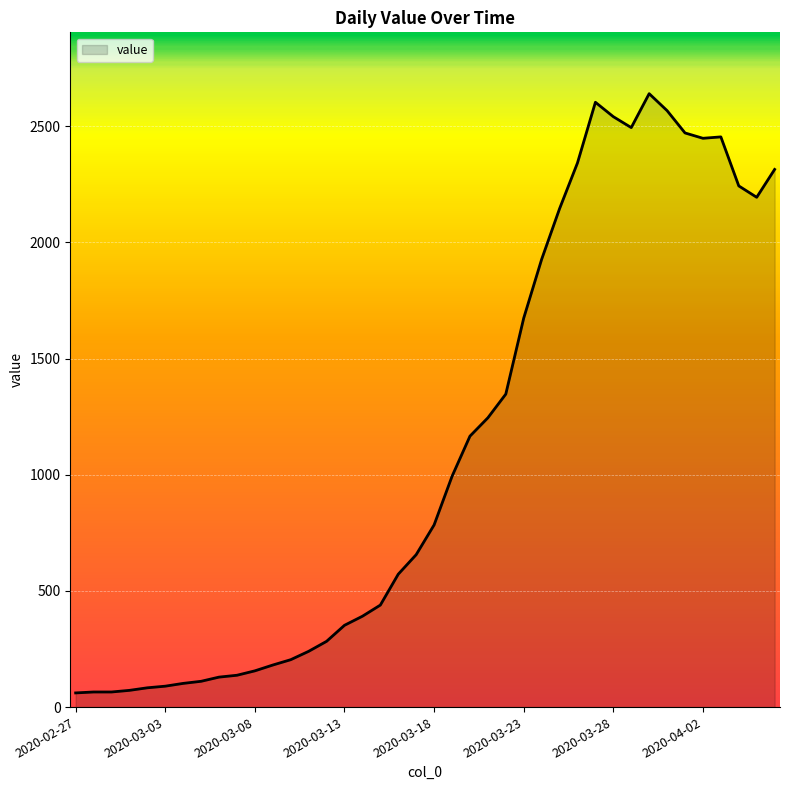

What is the maximum value shown in the chart?

2640